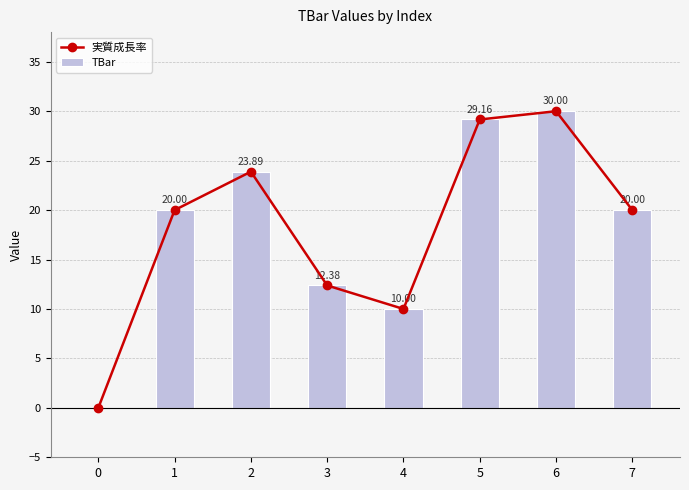

Rank the categories by 実質成長率 value from lowest to highest.

0, 4, 3, 1, 7, 2, 5, 6